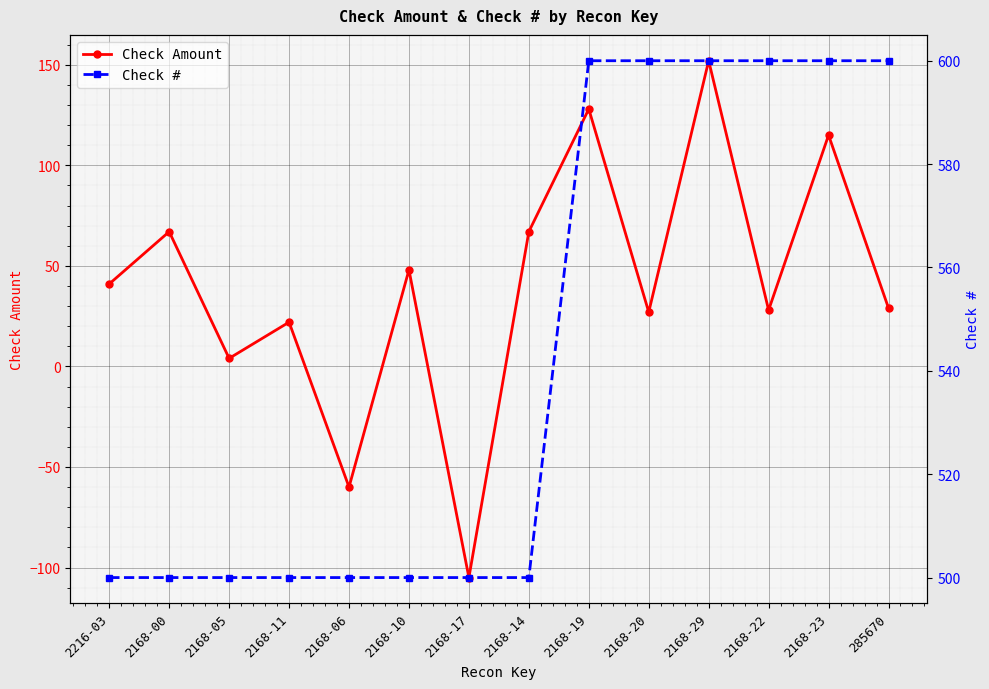

Reading right to left, list all the values displayed in this chart.

Check Amount: 285670=29	2168-23=115	2168-22=28	2168-29=152	2168-20=27	2168-19=128	2168-14=67	2168-17=-105	2168-10=48	2168-06=-60	2168-11=22	2168-05=4	2168-00=67	2216-03=41
Check #: 285670=600	2168-23=600	2168-22=600	2168-29=600	2168-20=600	2168-19=600	2168-14=500	2168-17=500	2168-10=500	2168-06=500	2168-11=500	2168-05=500	2168-00=500	2216-03=500